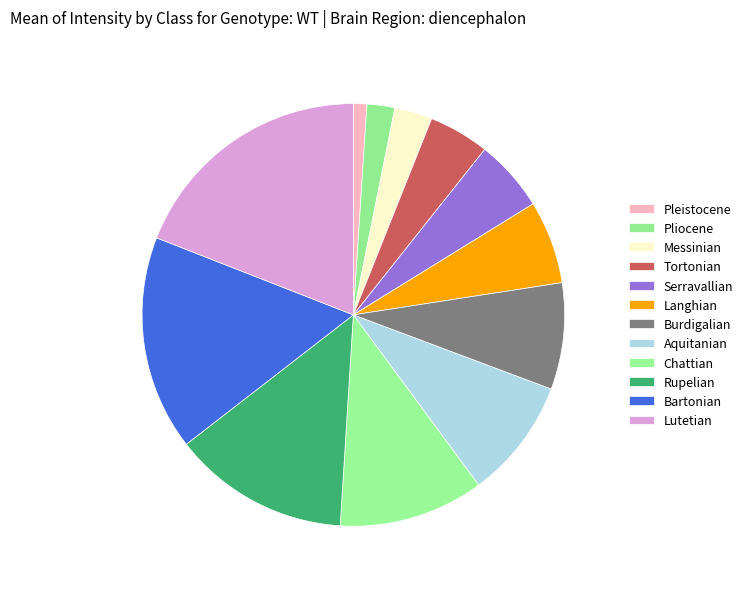

Rank the categories by value from lowest to highest.

Pleistocene, Pliocene, Messinian, Tortonian, Serravallian, Langhian, Burdigalian, Aquitanian, Chattian, Rupelian, Bartonian, Lutetian